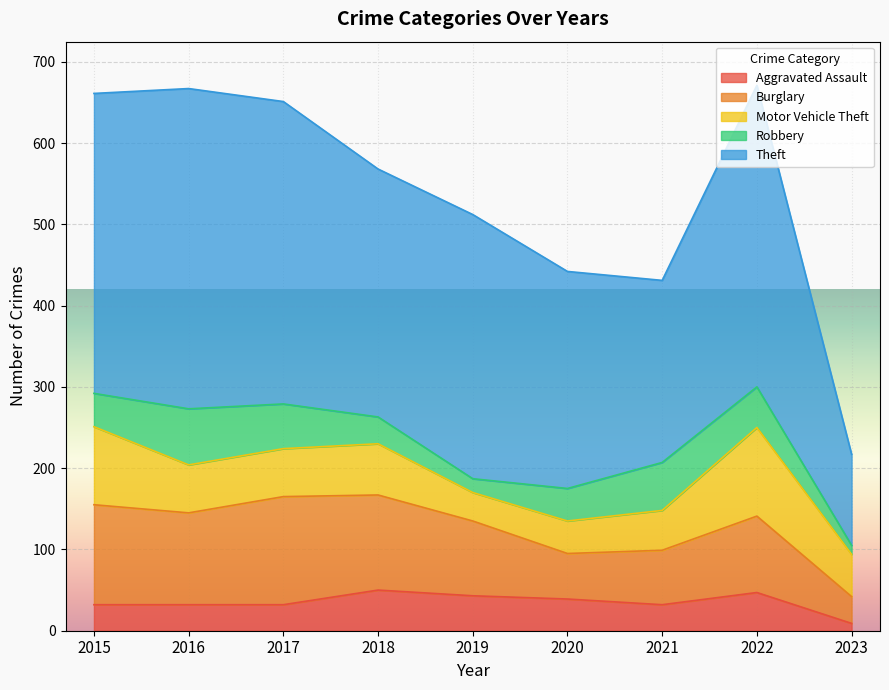

At which label does Motor Vehicle Theft reach its peak?

2022